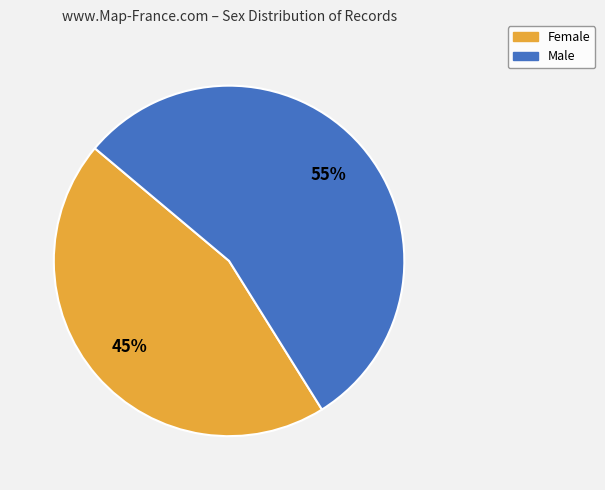

Is the sum of Male and Female greater than half?

Yes